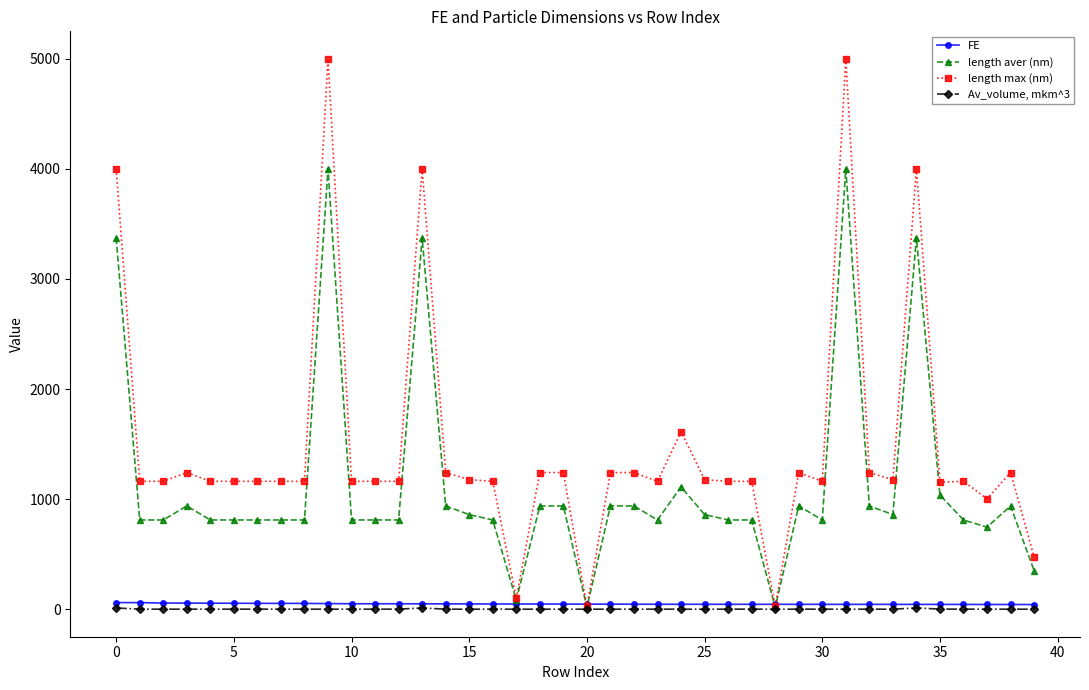

Rank the series by their maximum value, from highest to lowest.

length max (nm), length aver (nm), FE, Av_volume, mkm^3